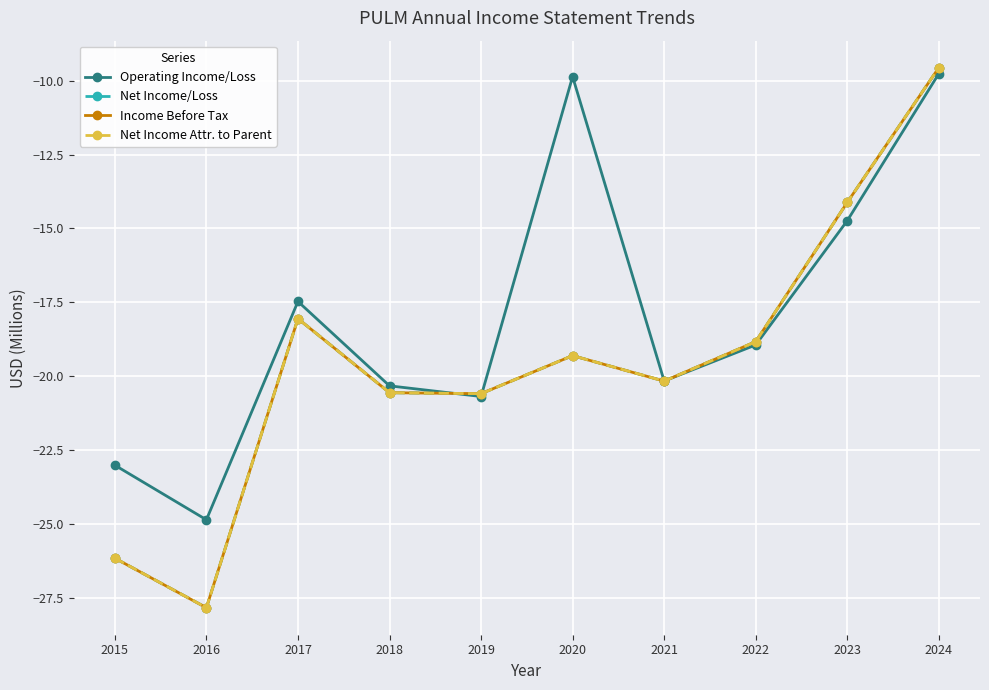

What is the sum of all Net Income Attr. to Parent values?

-195.2